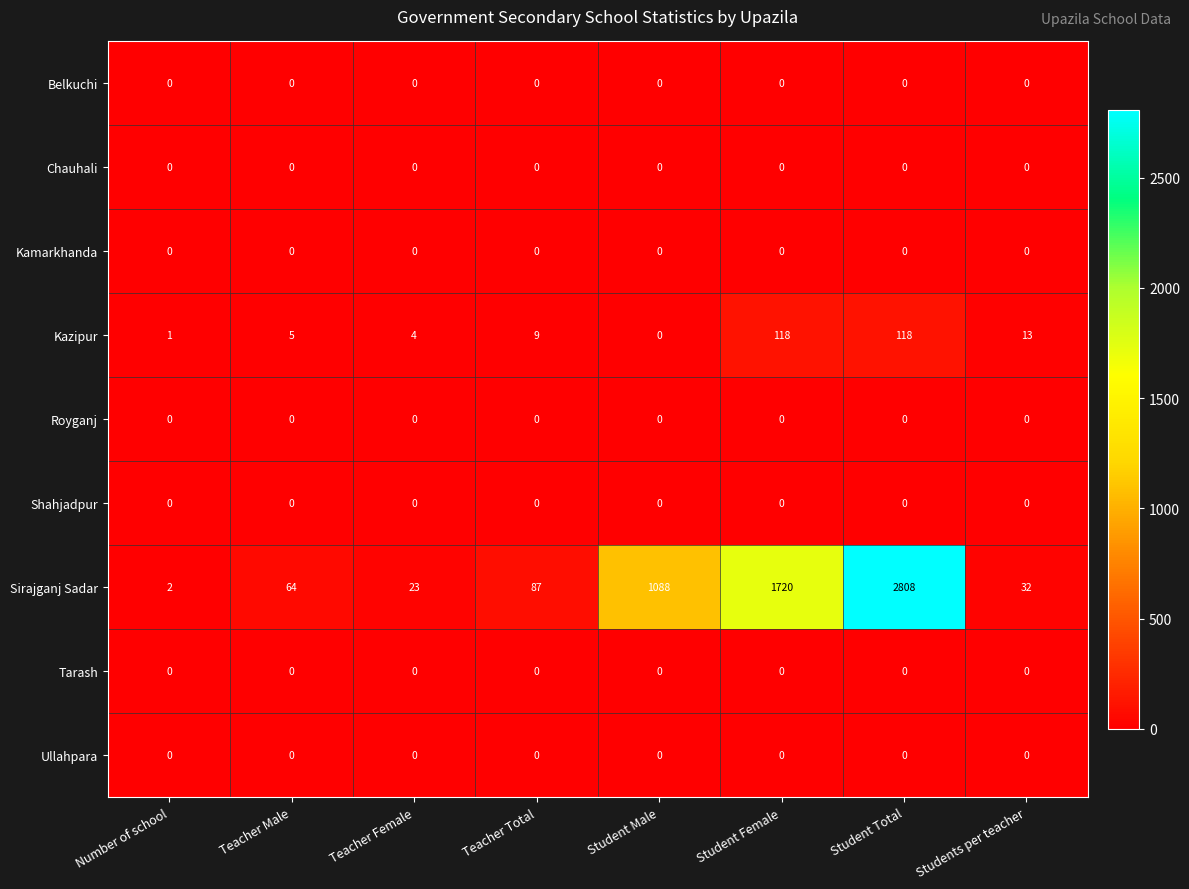

How many data points does each series have?

8